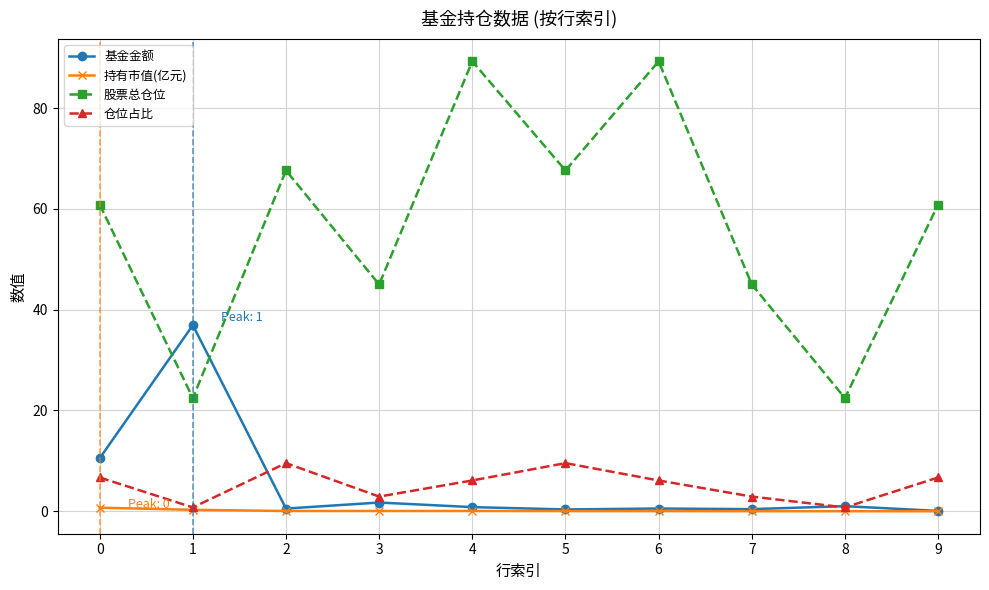

How many intersections are there between 基金金额 and 股票总仓位?

2